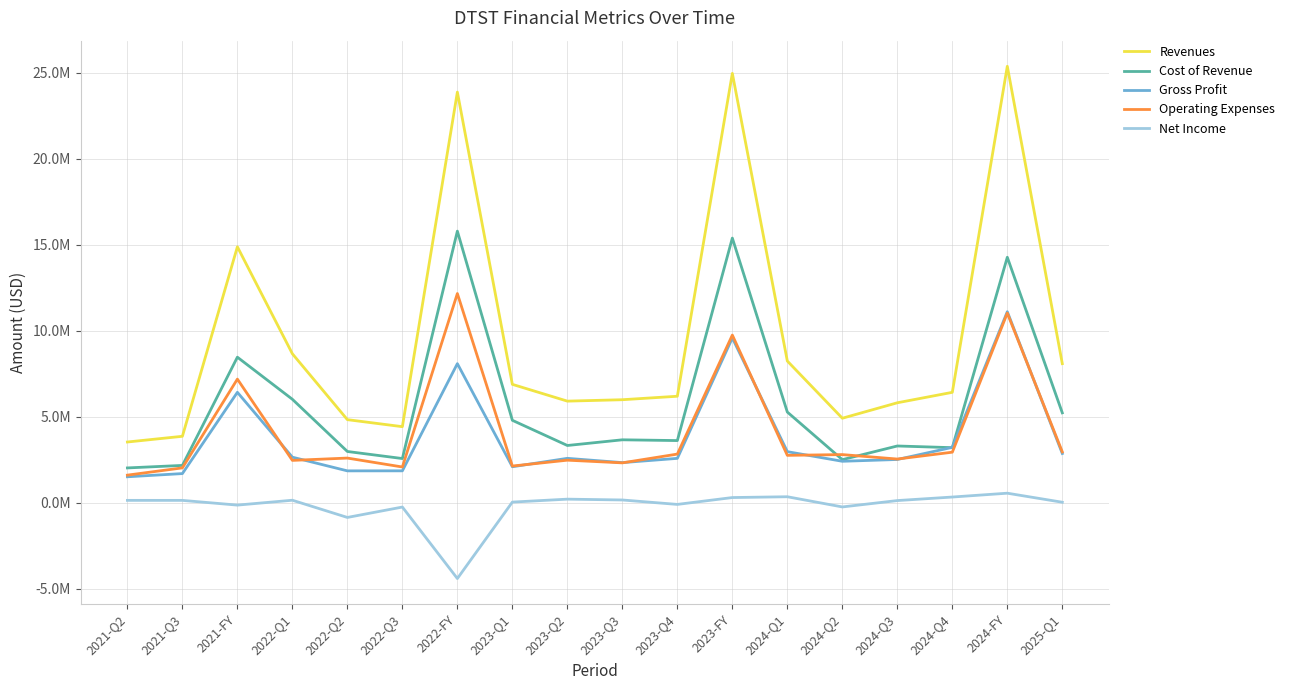

Does the chart display data point markers on the line(s)?

No